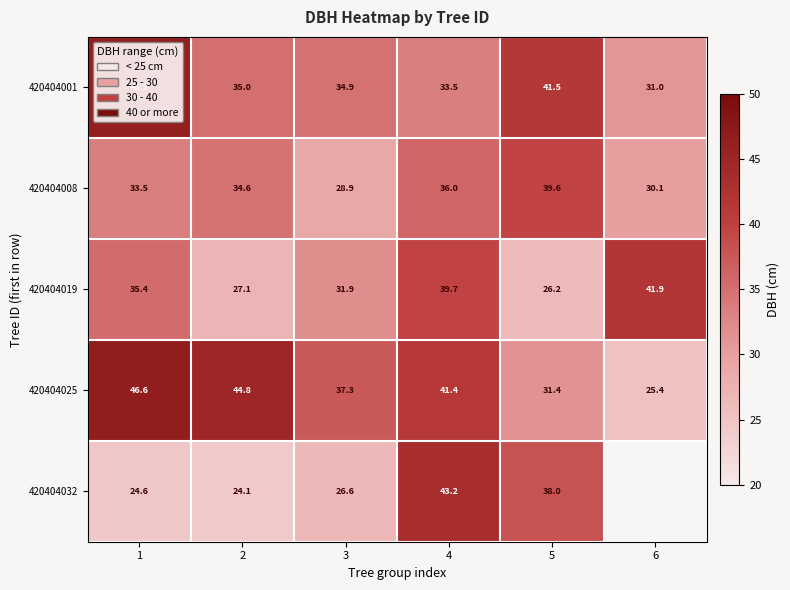

How many values in the 420404019 series are below 35?

3